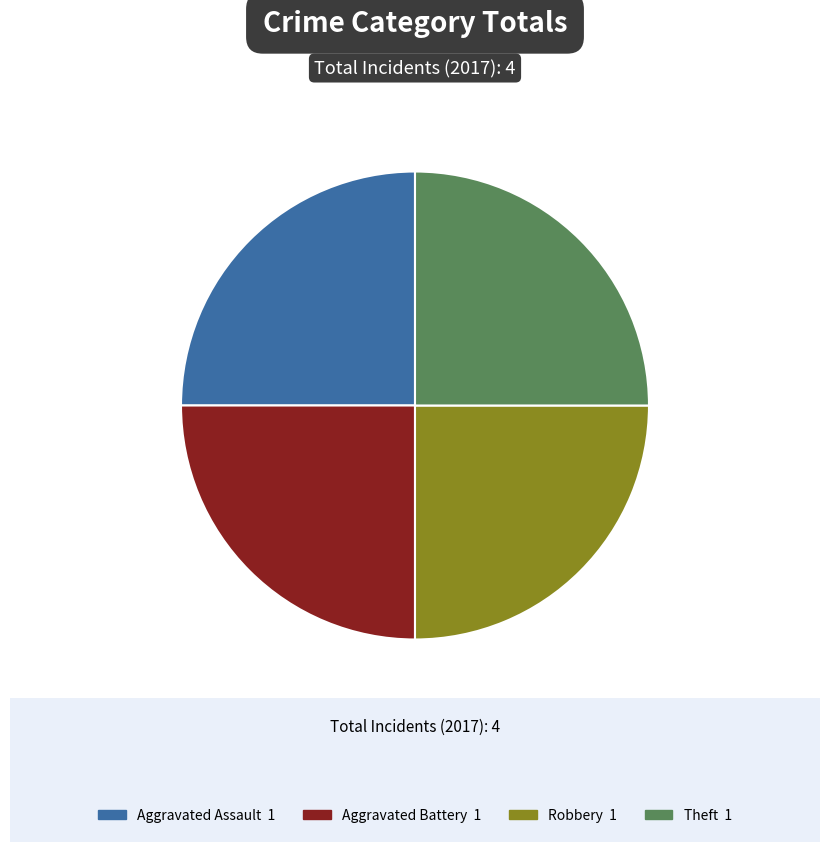

Is there a majority slice in this chart?

No